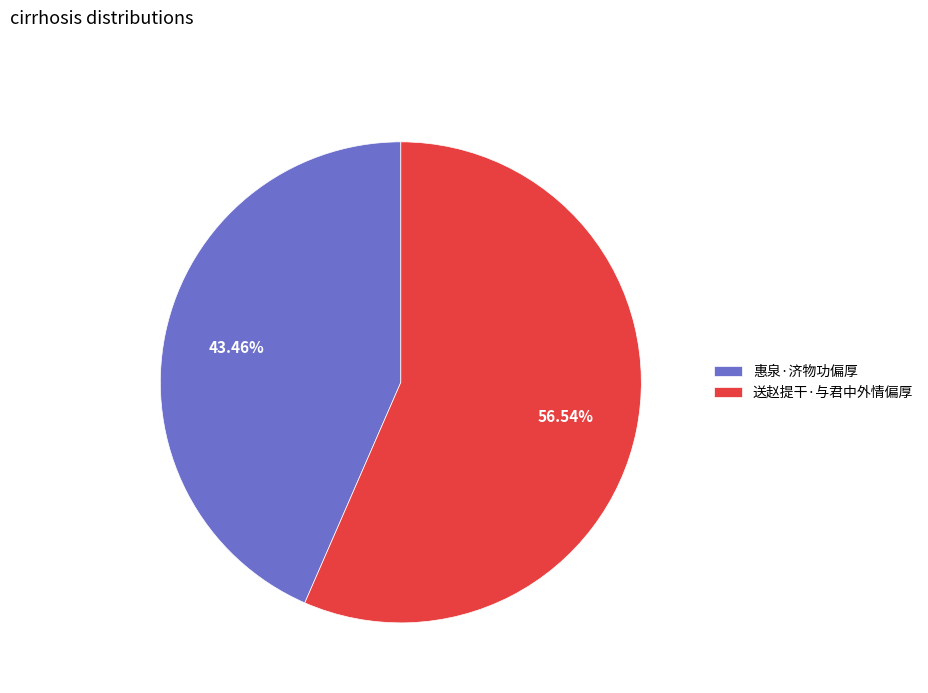

True or false: 惠泉·济物功偏厚 accounts for 50% of the total.

False